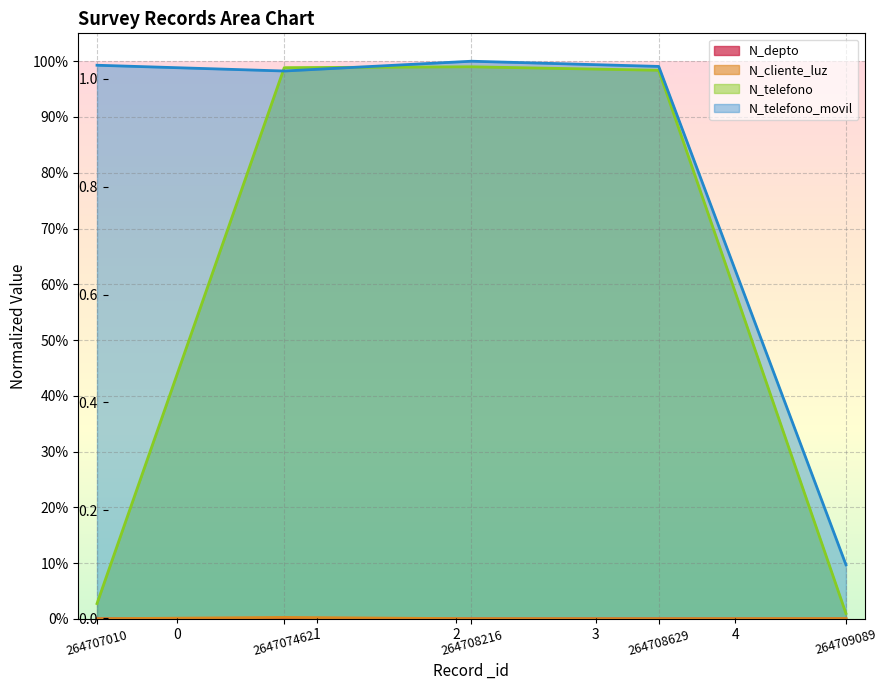

Reading left to right, what are all the values shown in this chart?

N_depto: 264707010=0.0	264707462=0.0	264708216=0.0	264708629=0.0	264709089=0.0
N_cliente_luz: 264707010=0.0	264707462=0.0	264708216=0.0	264708629=0.0	264709089=0.0
N_telefono: 264707010=0.0	264707462=1.0	264708216=1.0	264708629=1.0	264709089=0.0
N_telefono_movil: 264707010=1.0	264707462=1.0	264708216=1.0	264708629=1.0	264709089=0.1